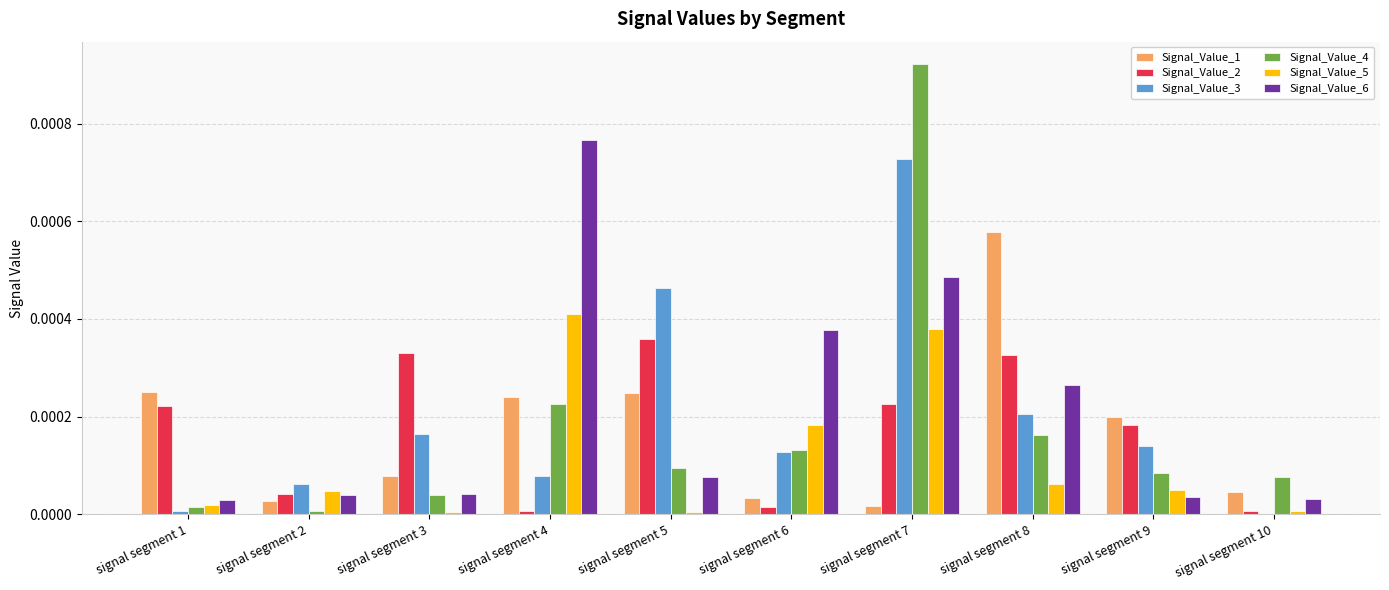

Is it true that Signal_Value_5 equals 0.0 at signal segment 8?

True